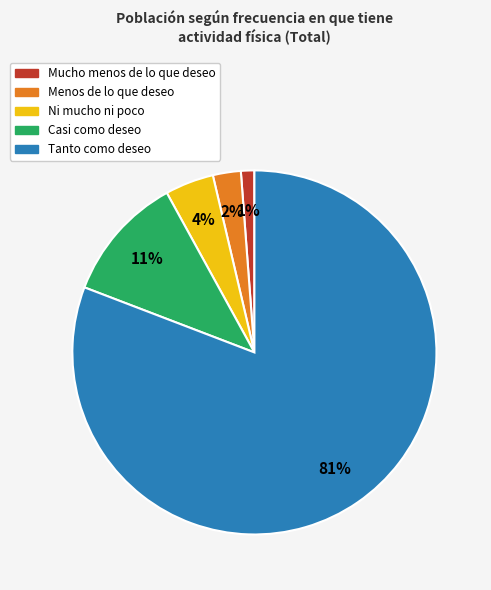

Is the sum of Casi como deseo and Tanto como deseo greater than half?

Yes